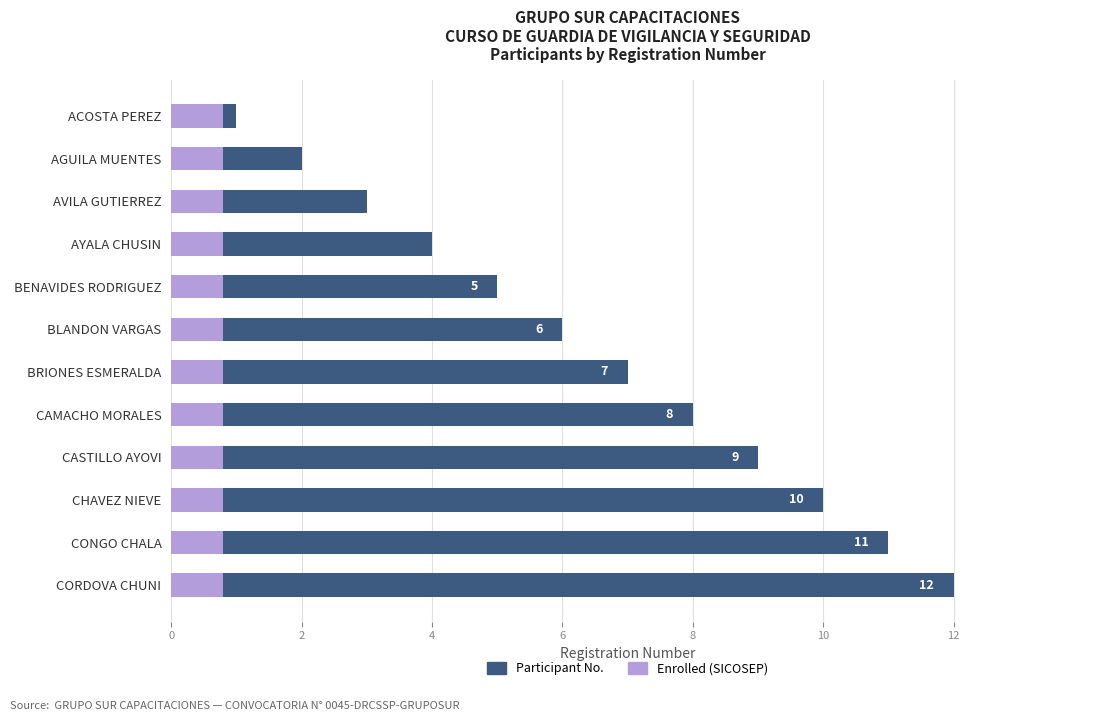

Count the number of data series in this chart.

2